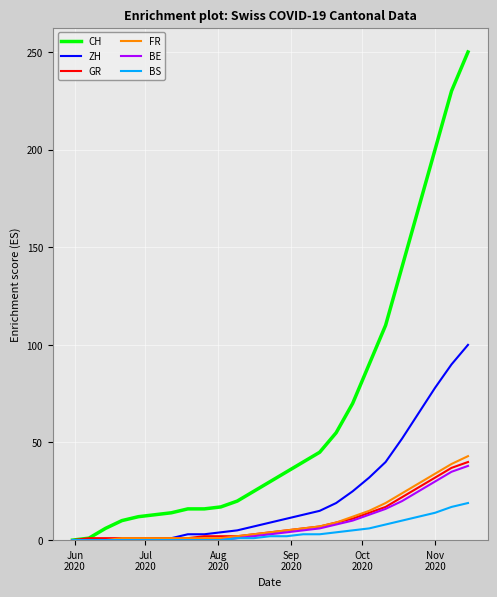

What is the maximum value for CH?

250